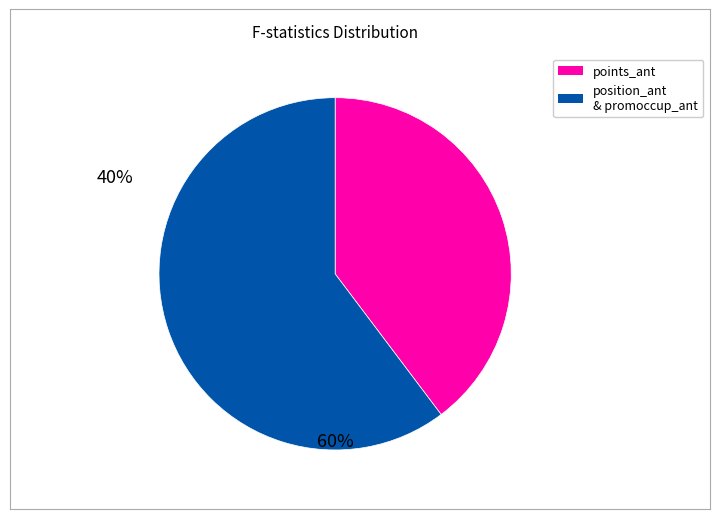

Is there a majority slice in this chart?

Yes